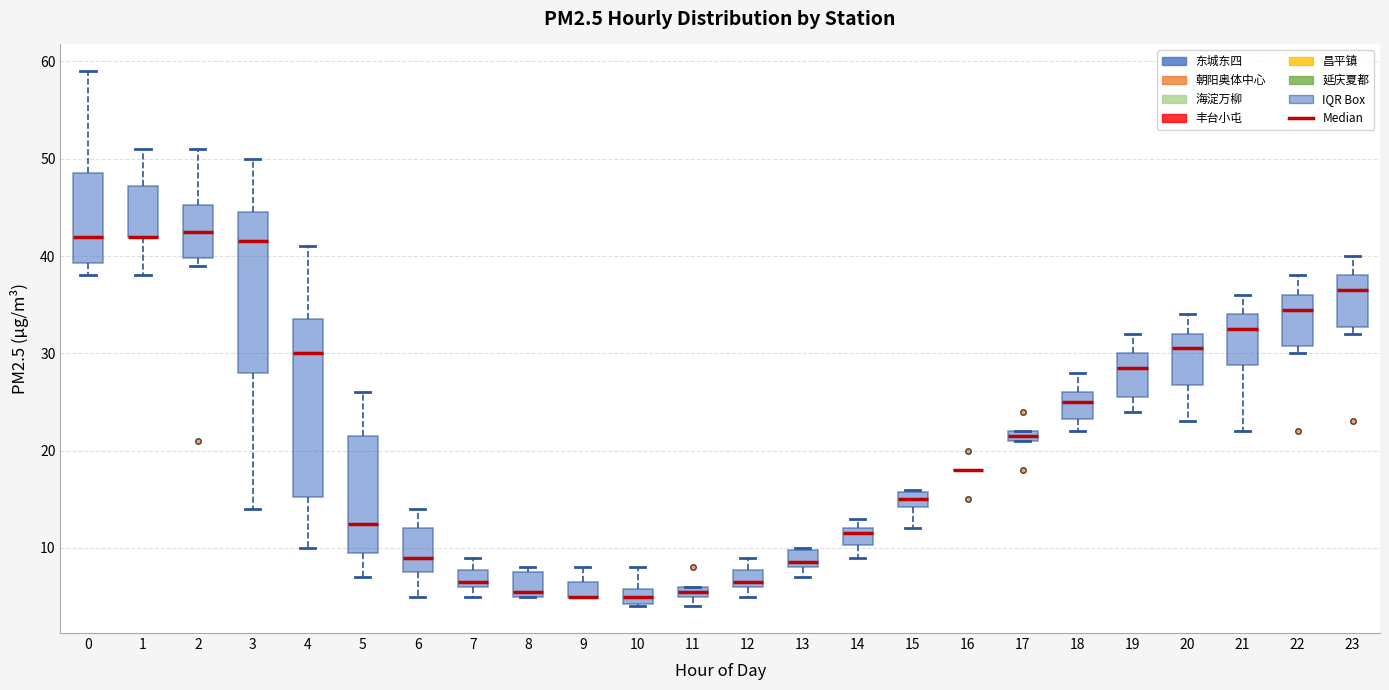

Comparing the boxes themselves (not the whiskers), which one is the tallest?

4